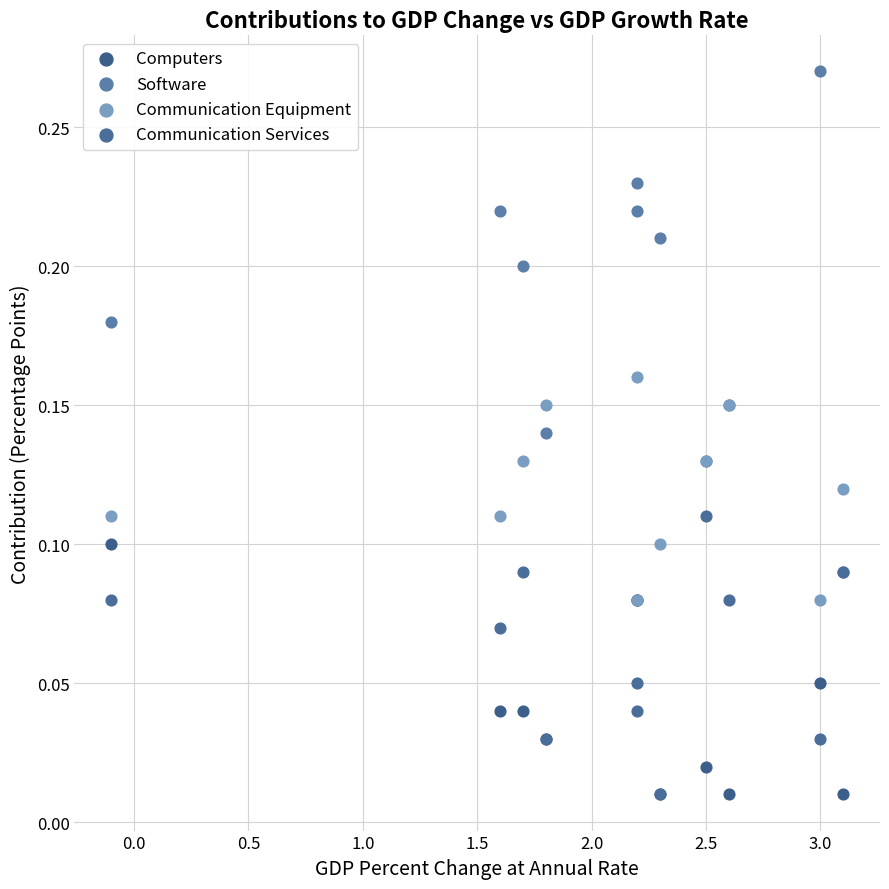

Which series has the widest spread of Y values?

Software